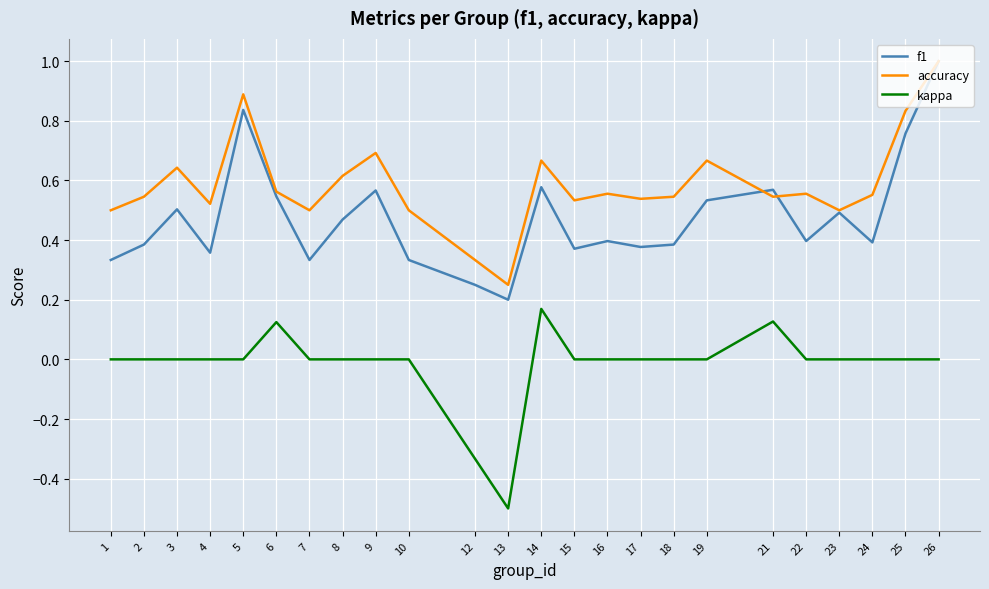

What is the minimum value shown in the chart?

-0.5